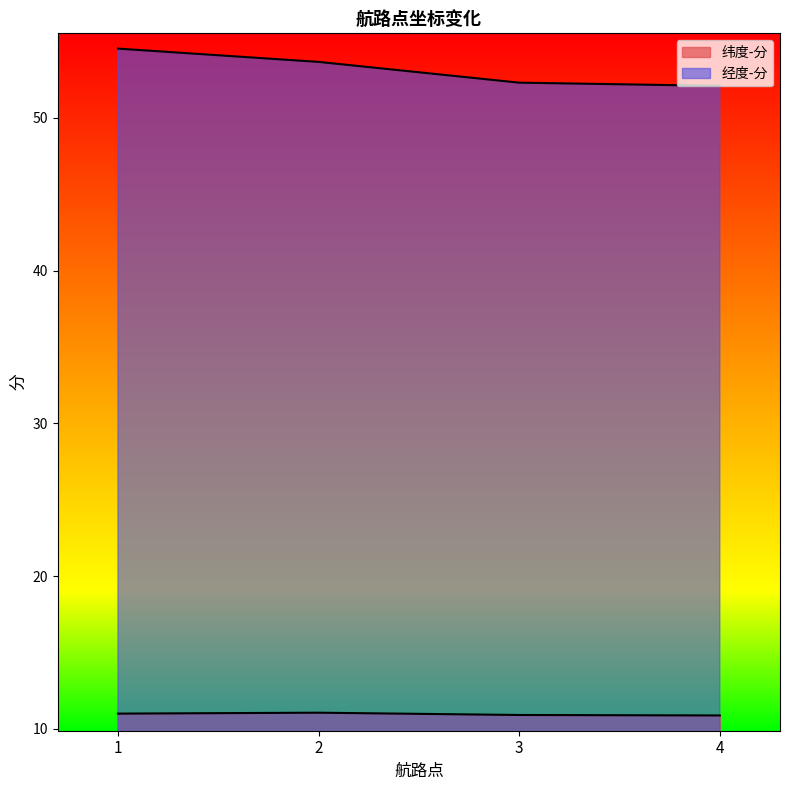

Between 1 and 3, which series saw the biggest shift?

经度-分